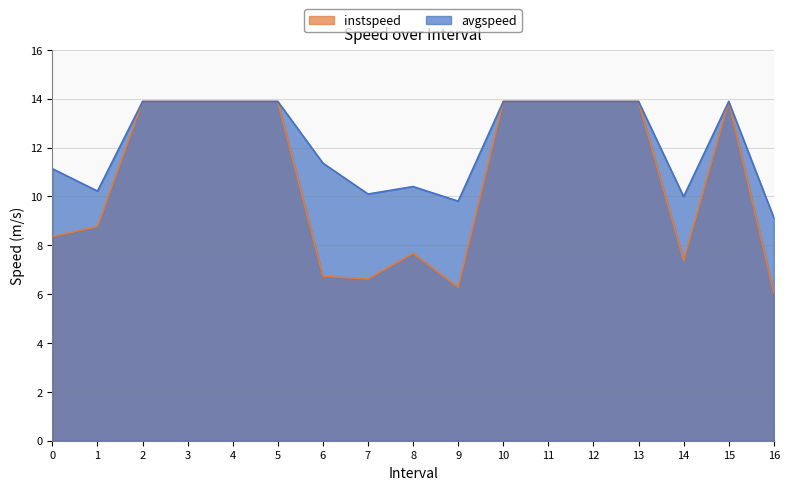

True or false: instspeed and avgspeed intersect in this chart.

False